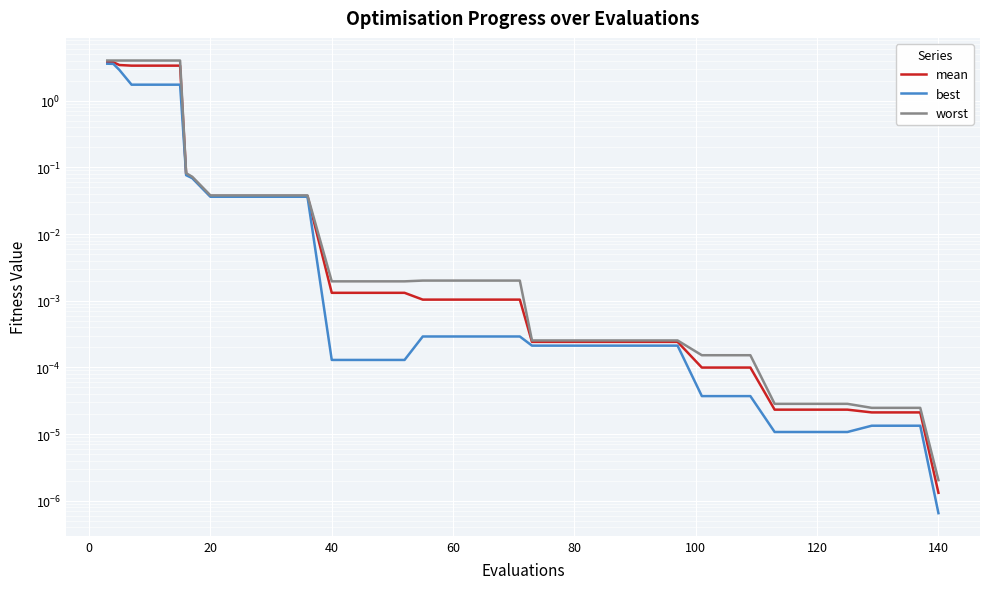

True or false: mean and worst intersect in this chart.

False